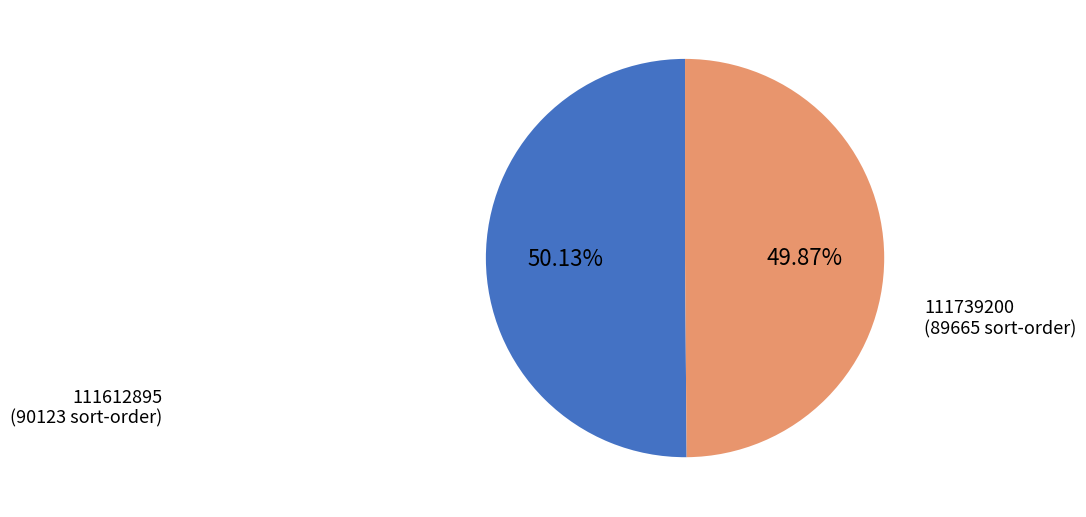

True or false: 111739200 accounts for 44% of the total.

False